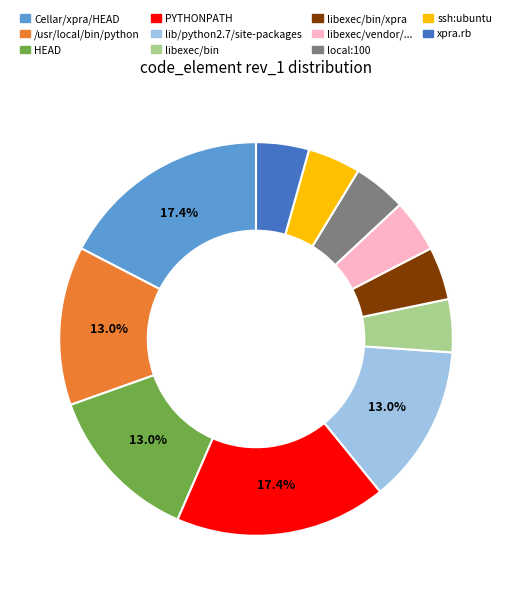

Does PYTHONPATH represent more than half of the total?

No